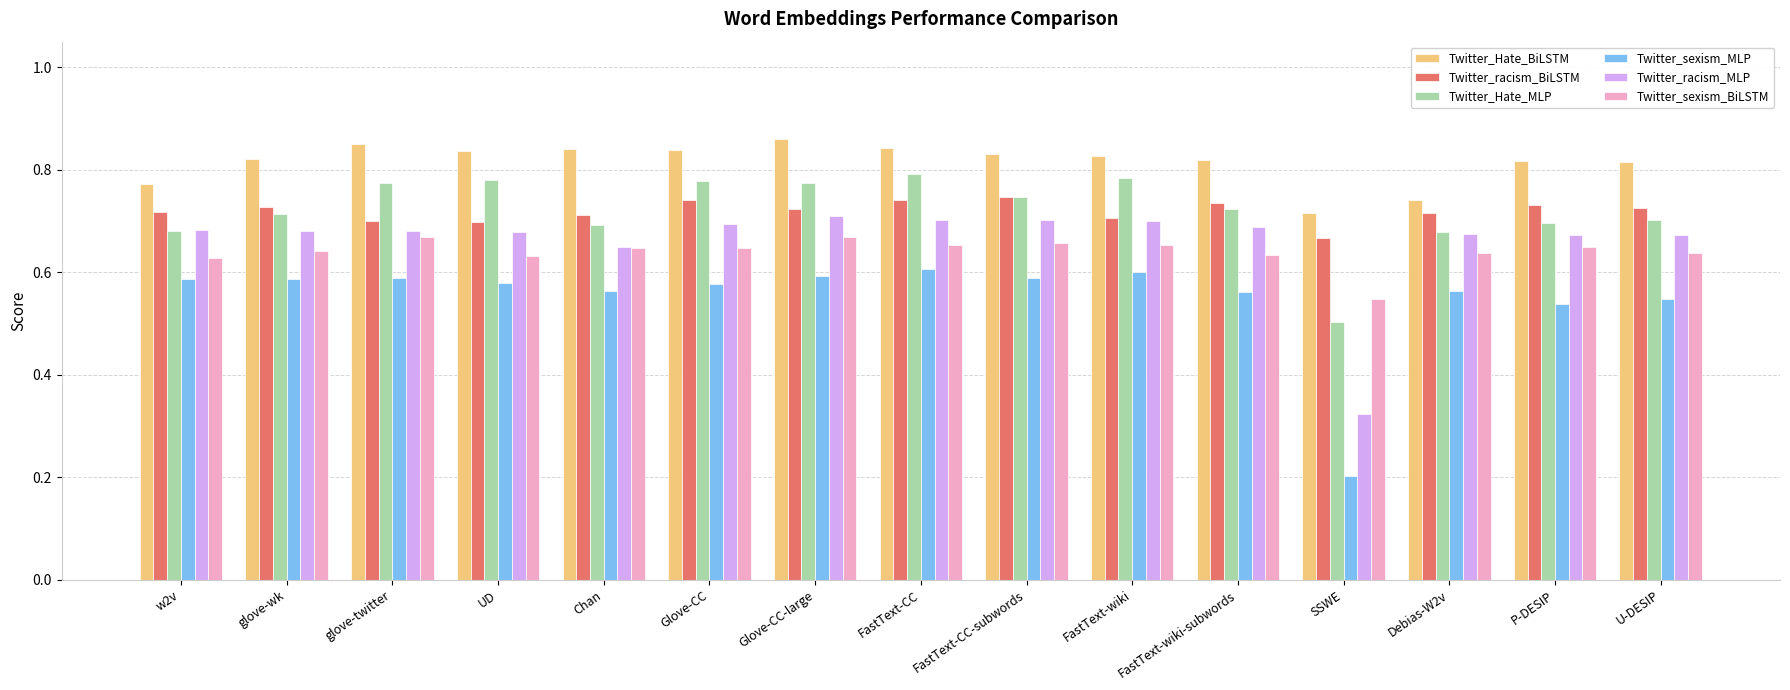

Which series has the largest range (max minus min)?

Twitter_sexism_MLP